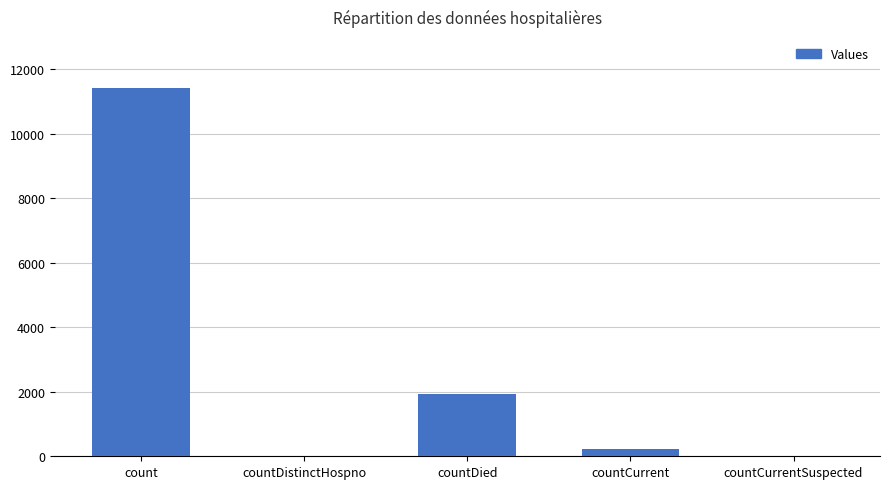

At which label is the value closest to 5701?

countDied